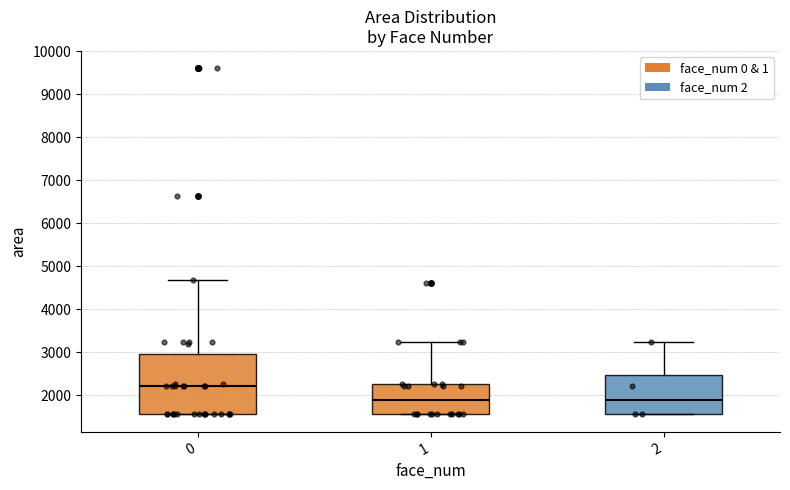

Where does the median line of the box at x = 2 sit on the y-axis? The values are not printed on the chart, so give them approximately, as read against the axis.

1900